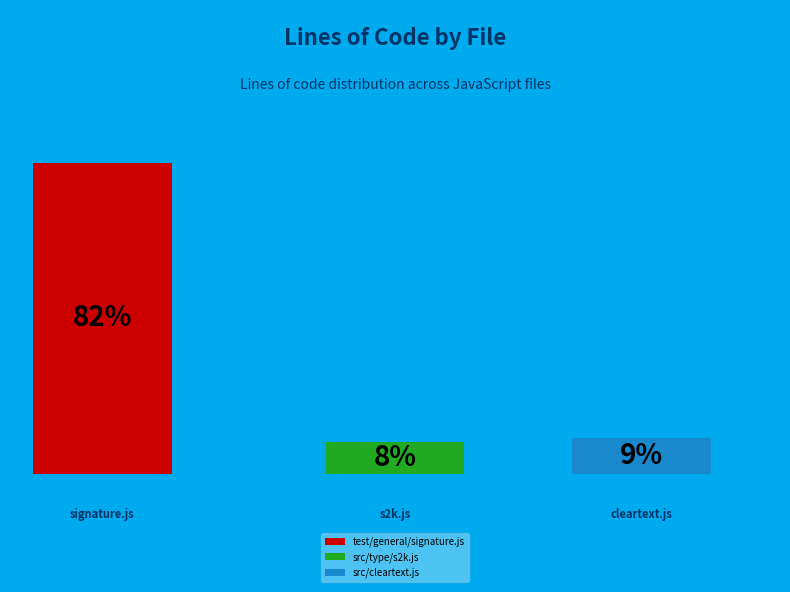

What portion of the pie excludes test/general/signature.js?

17.8%